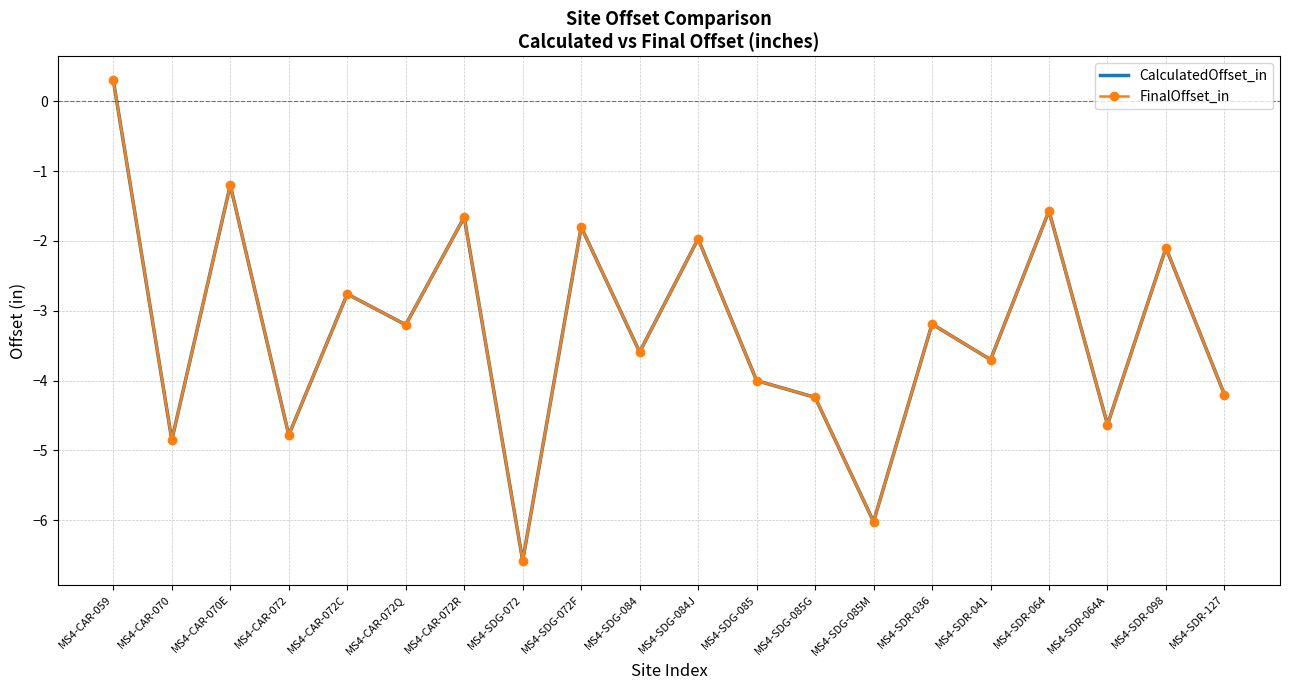

How many values in the FinalOffset_in series exceed -3?

8